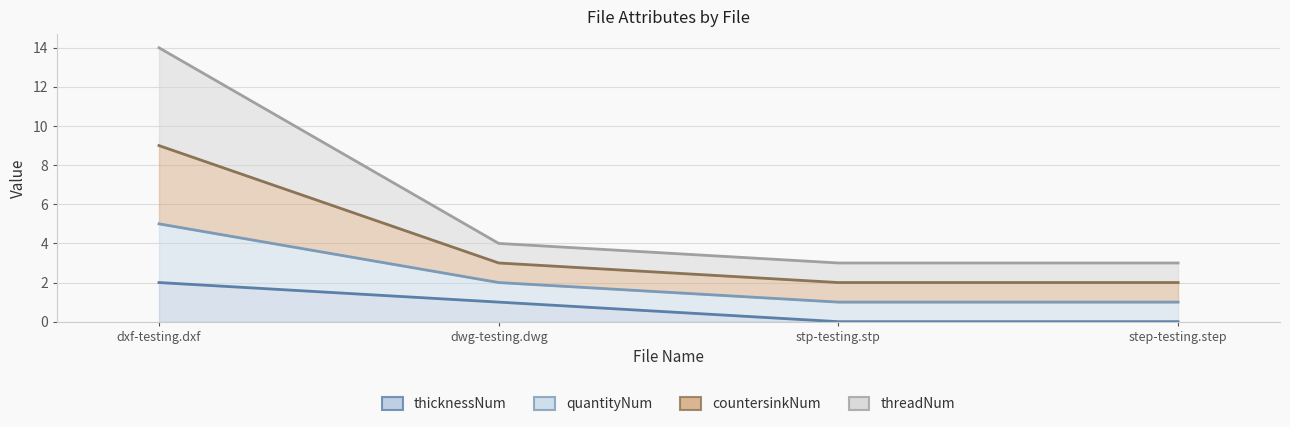

Does the chart display data point markers on the line(s)?

No